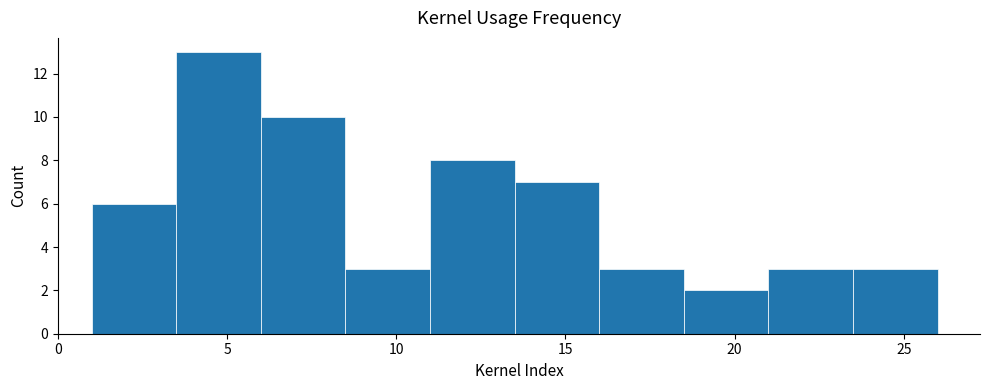

Reading left to right, list every bar in this chart as the range it spans on the x-axis followed by its height. The values are not printed on the chart, so give them approximately, as read against the axis.

1.0 to 3.5: 6
3.5 to 6.0: 13
6.0 to 8.5: 10
8.5 to 11.0: 3
11.0 to 13.5: 8
13.5 to 16.0: 7
16.0 to 18.5: 3
18.5 to 21.0: 2
21.0 to 23.5: 3
23.5 to 26.0: 3